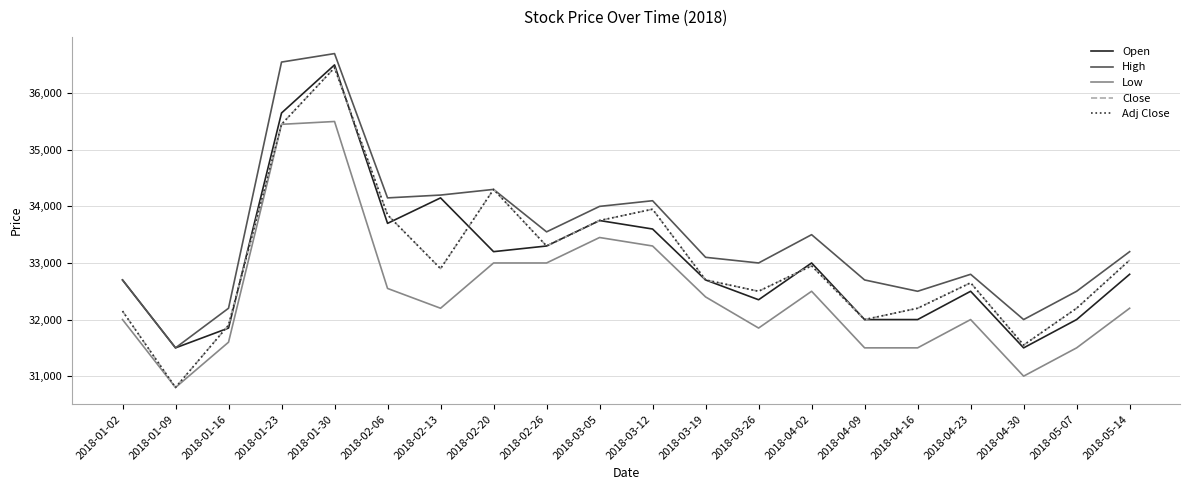

In Open, how many points are higher than both neighbors (excluding endpoints)?

5